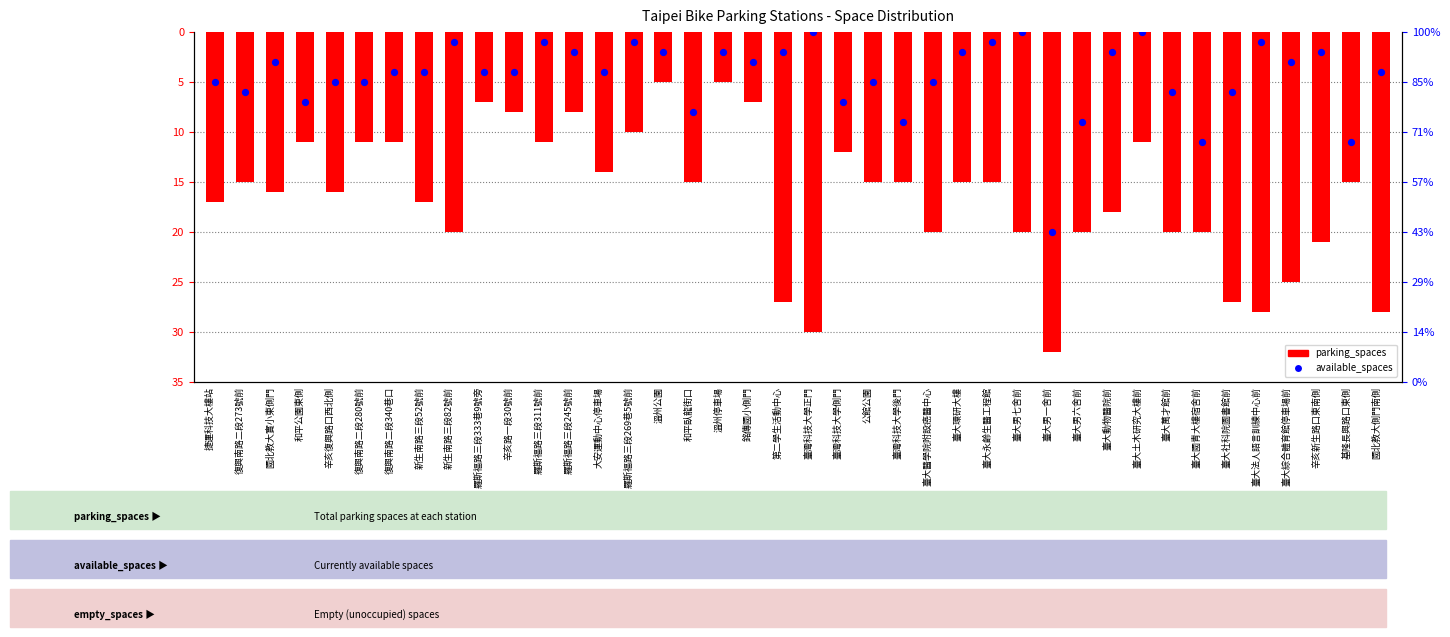

At which category is the sum across all series the highest?

溫州公園